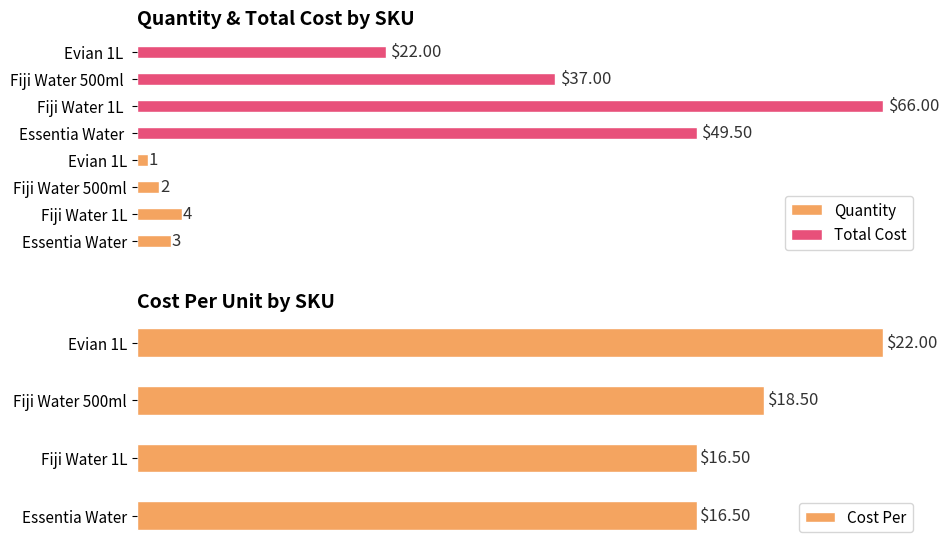

What is the value of the Total Cost bar at the 4th from the left?

22.0